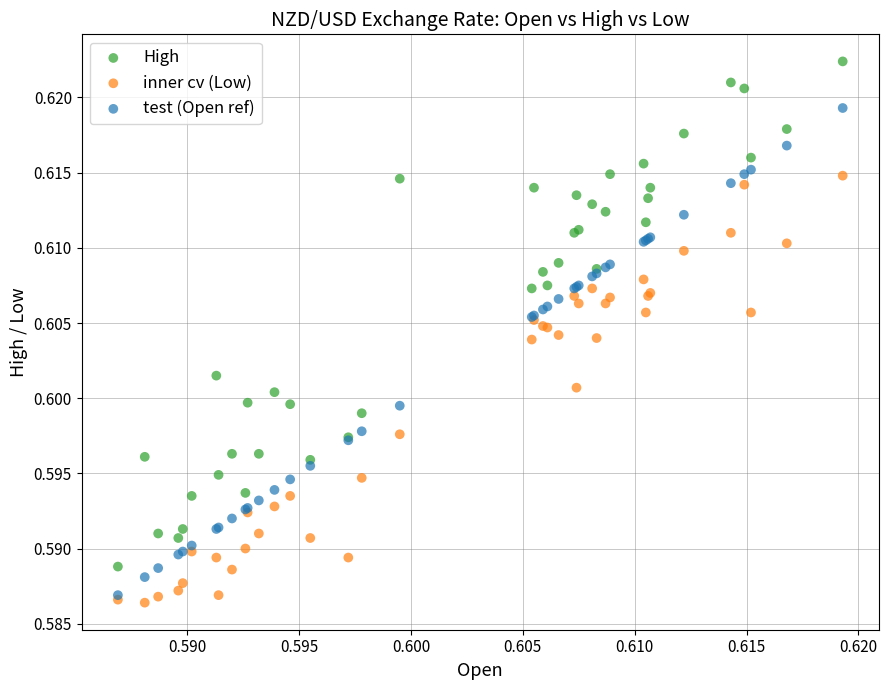

Which series contains the lowest Y value?

inner cv (Low)